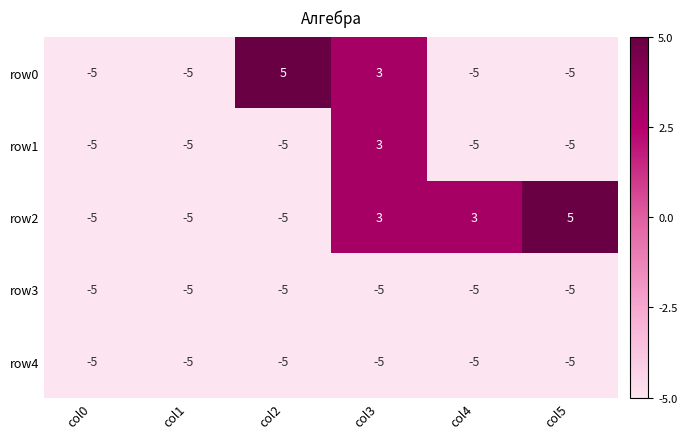

True or false: row2 has a value of 3 at col5.

False